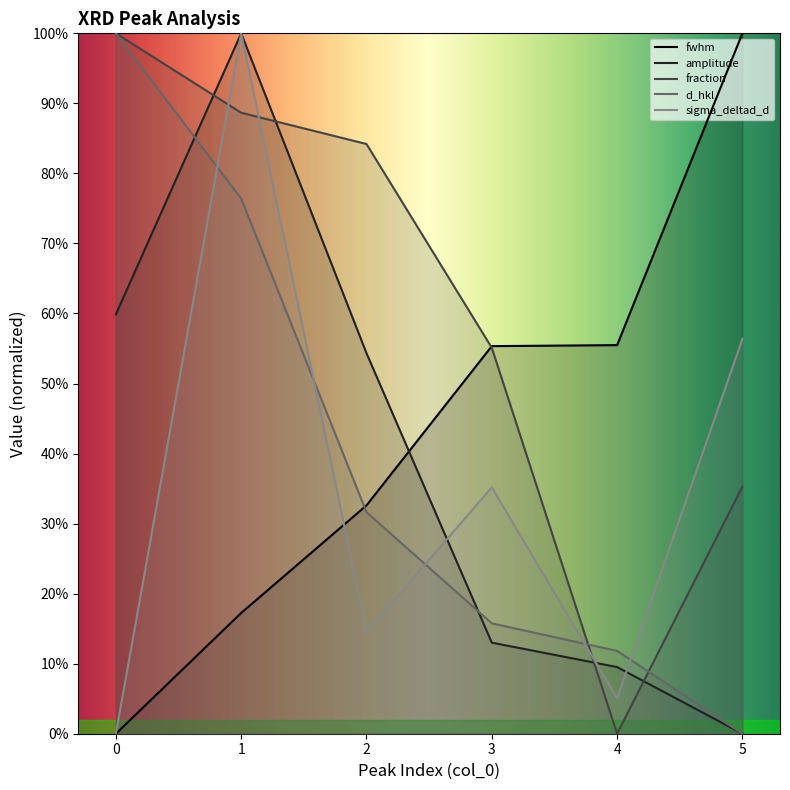

Which series has the largest range (max minus min)?

fwhm